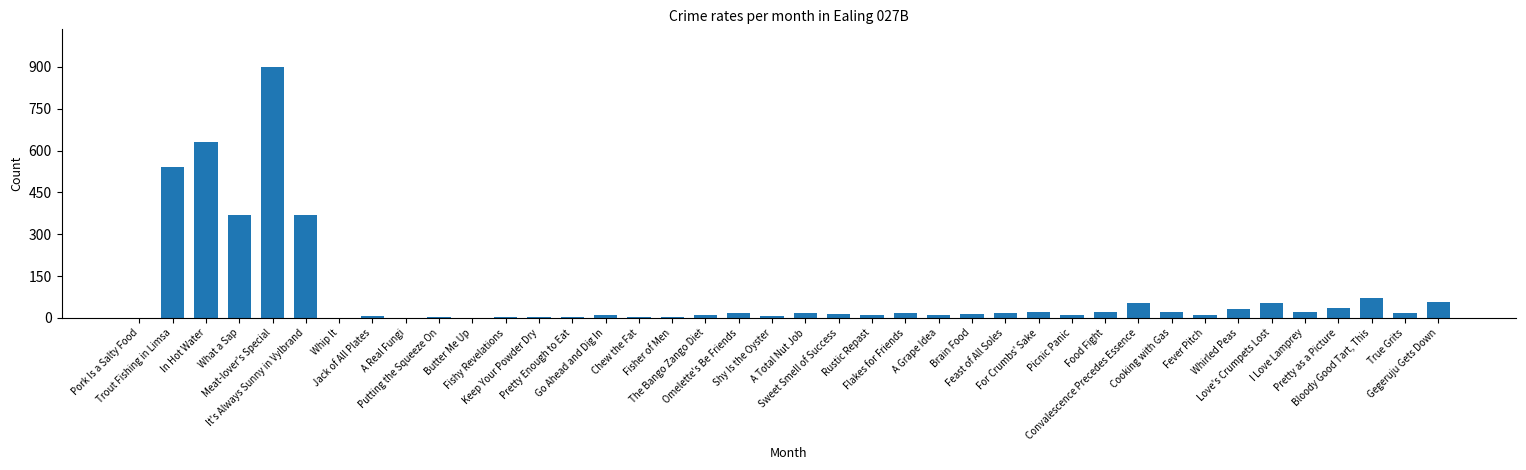

What is the maximum value shown in the chart?

900